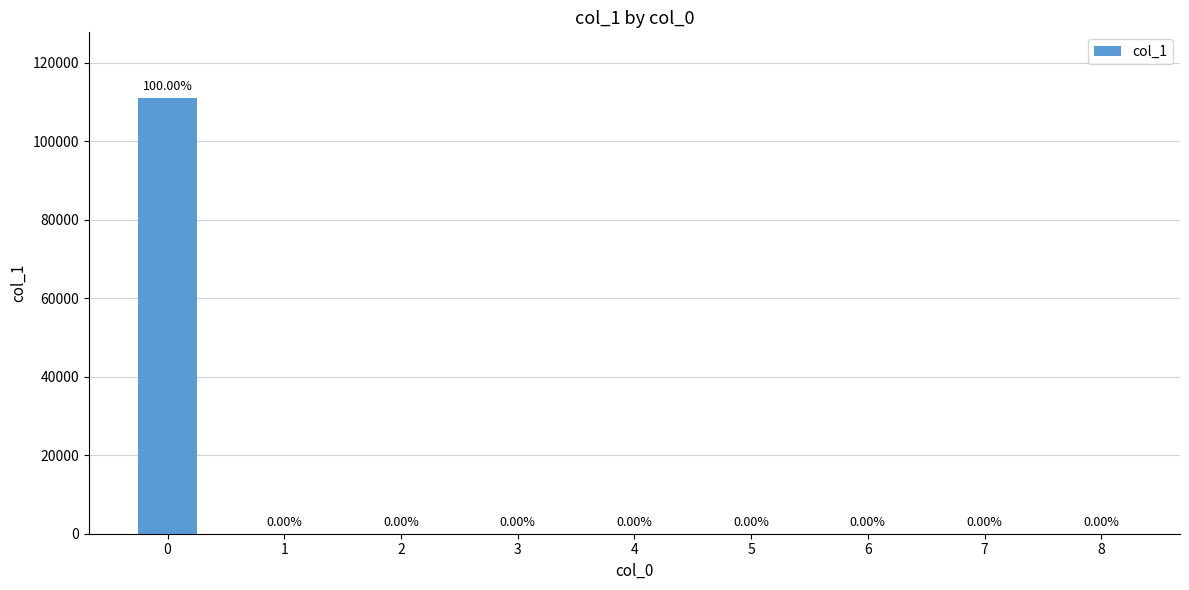

What is the greatest value displayed?

111106